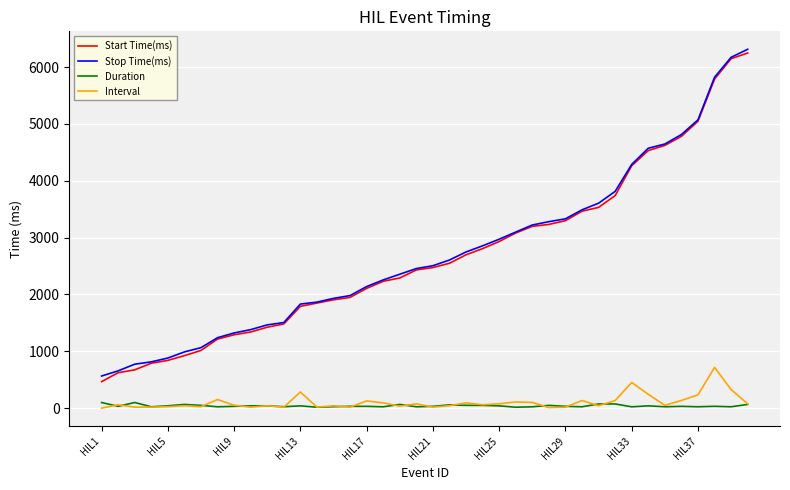

What is the difference between the maximum and minimum values in the Start Time(ms) series?

5781.7